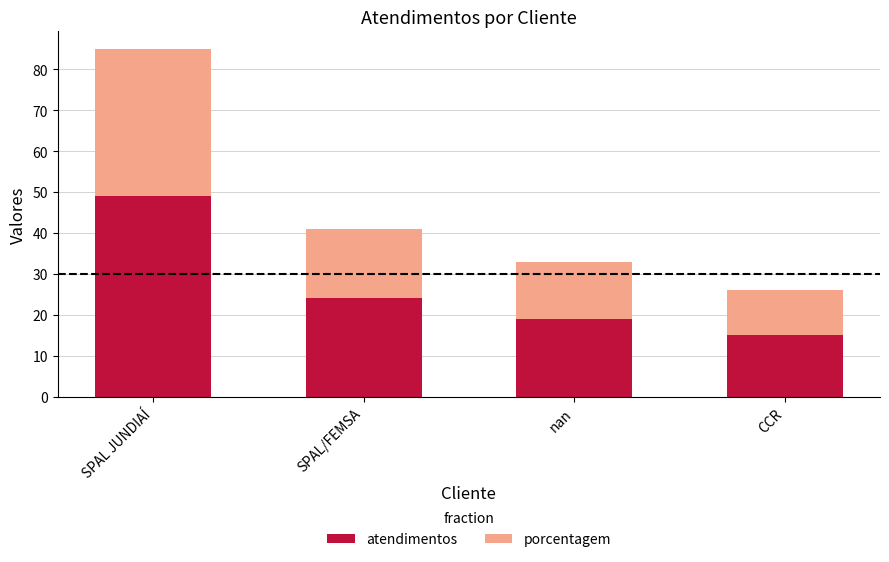

At which category is the sum across all series the highest?

SPAL JUNDIAÍ